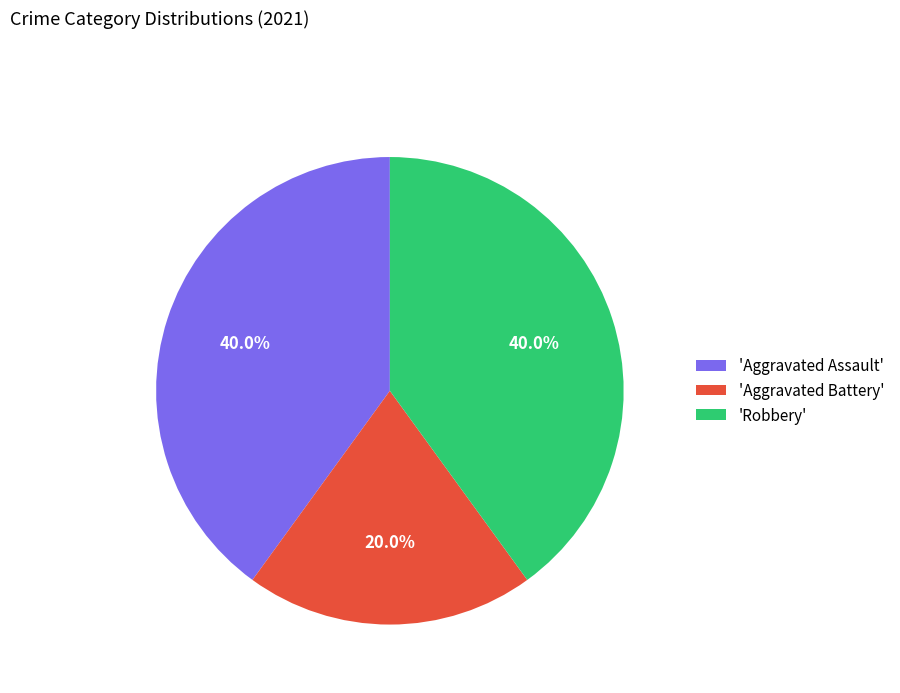

How many segments does this pie chart have?

3